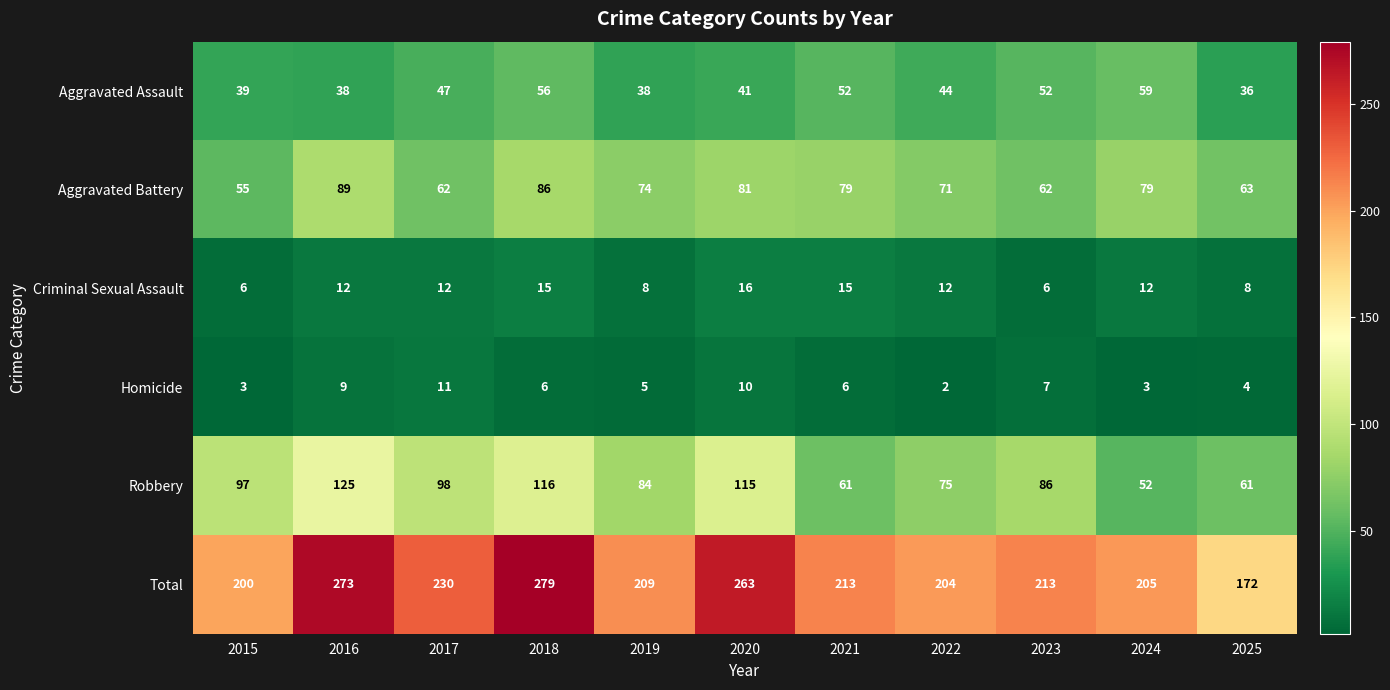

What is the minimum value shown in the chart?

2